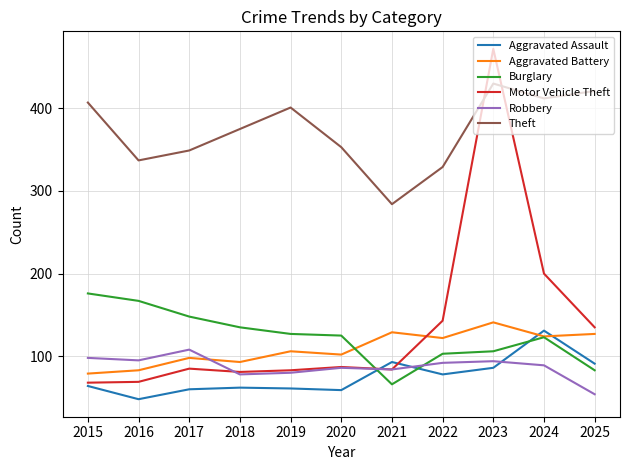

List the series in order of their peak value, highest first.

Motor Vehicle Theft, Theft, Burglary, Aggravated Battery, Aggravated Assault, Robbery